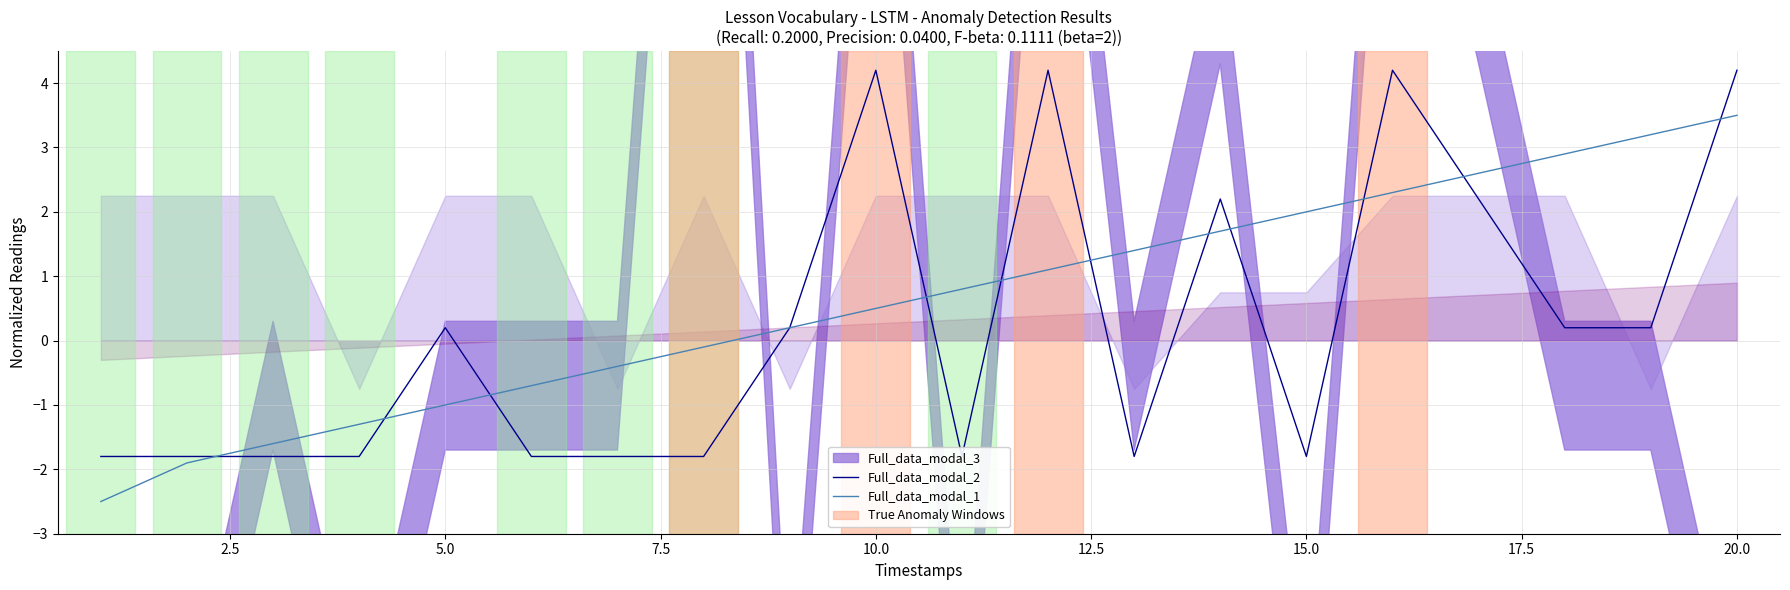

How many negative values does the Full_data_modal_2 series have?

10